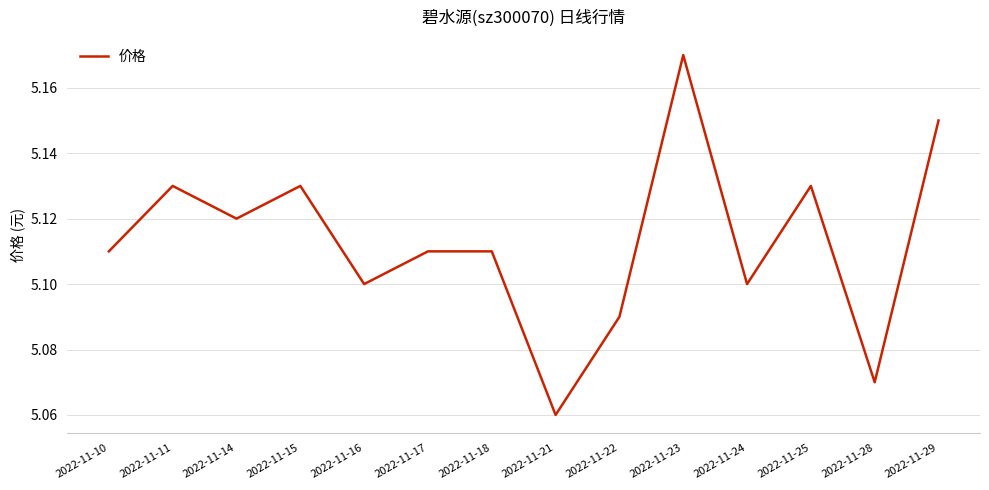

Which label corresponds to the largest value in the chart?

2022-11-23